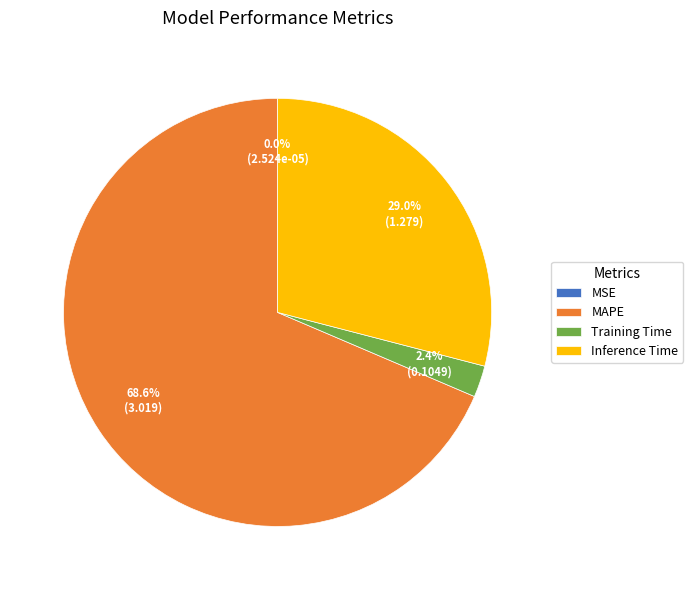

To the nearest percent, what is the combined percentage of Inference Time and MAPE?

98%